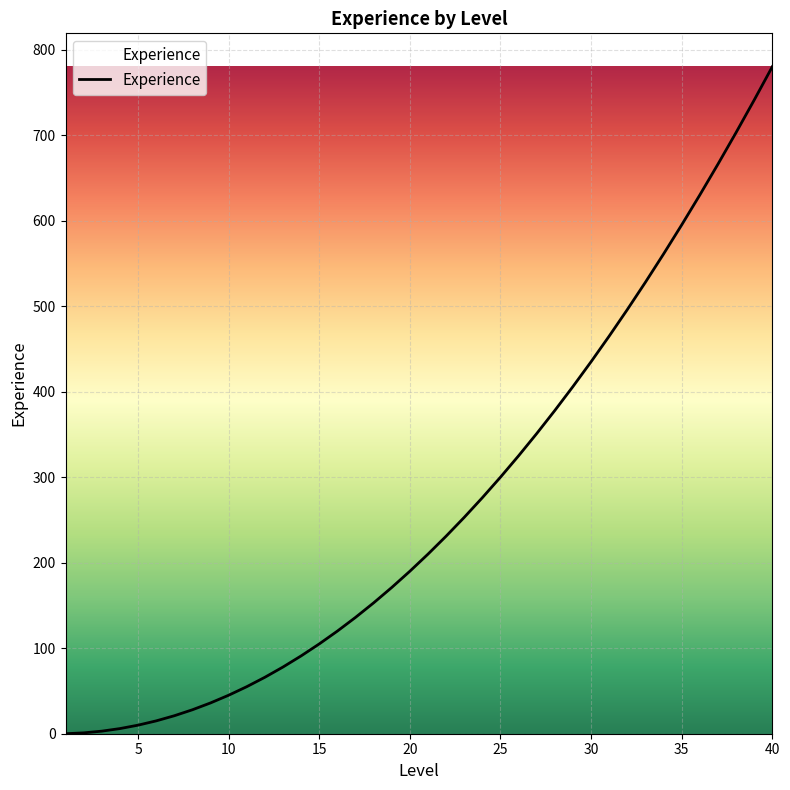

What is the difference between the maximum and minimum values?

780